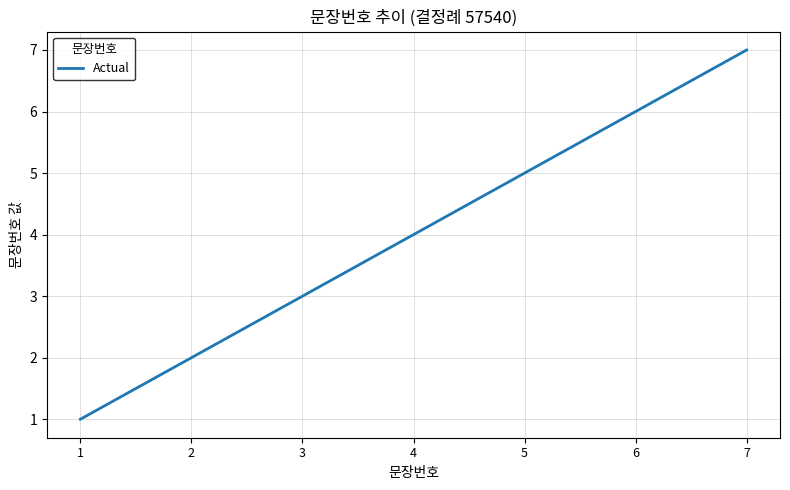

At which label is the value closest to 4?

4